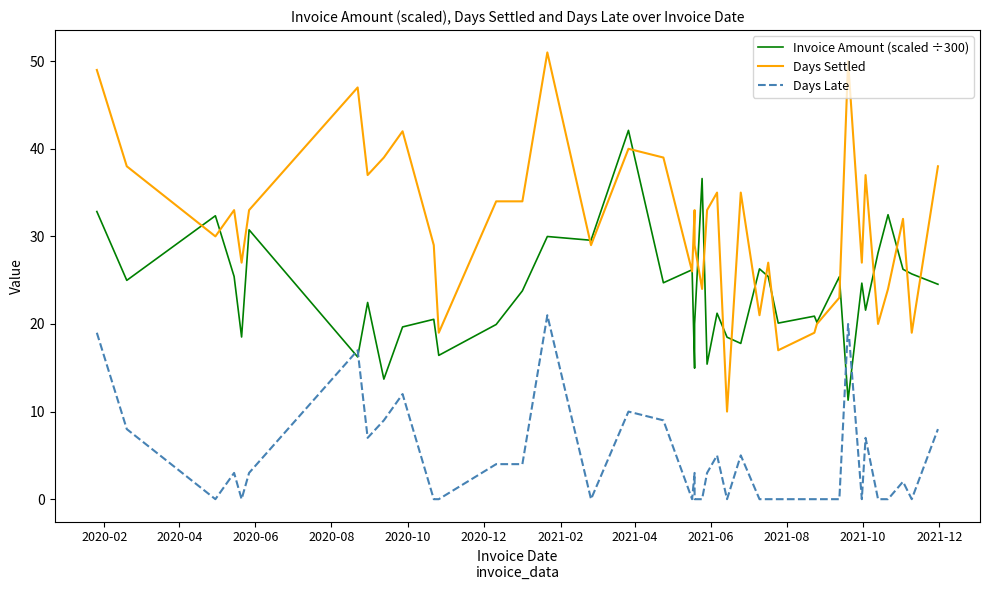

What is the maximum value for Days Late?

21.0